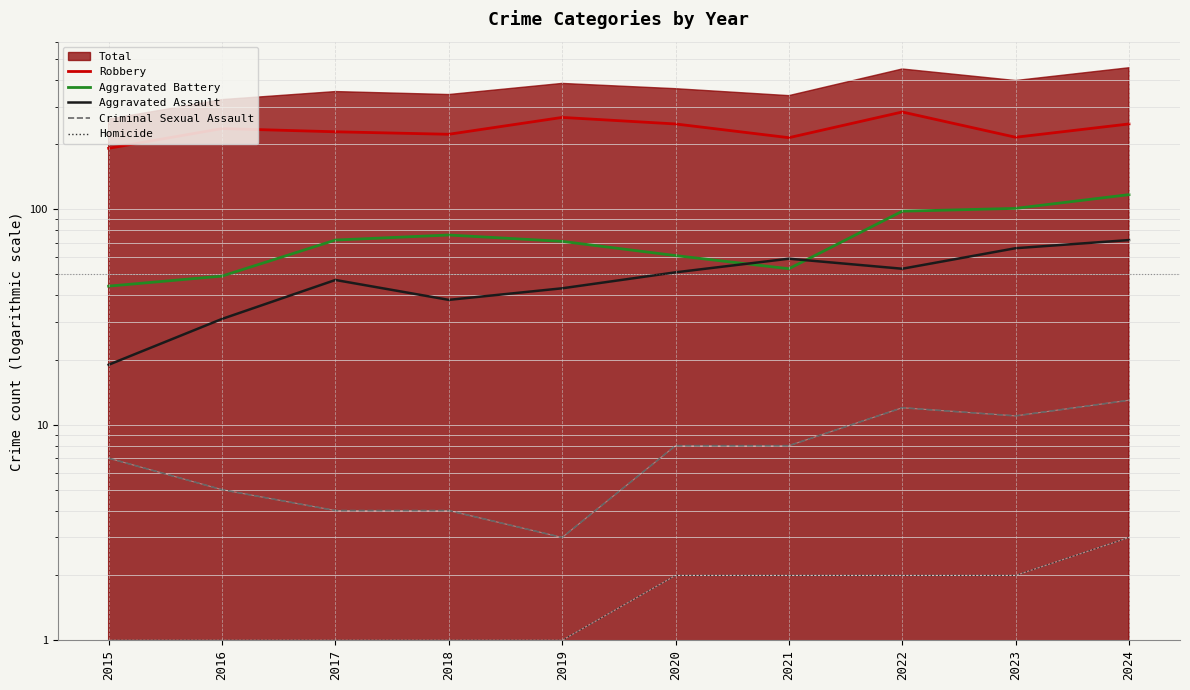

Where is the first local minimum for Aggravated Assault?

2018